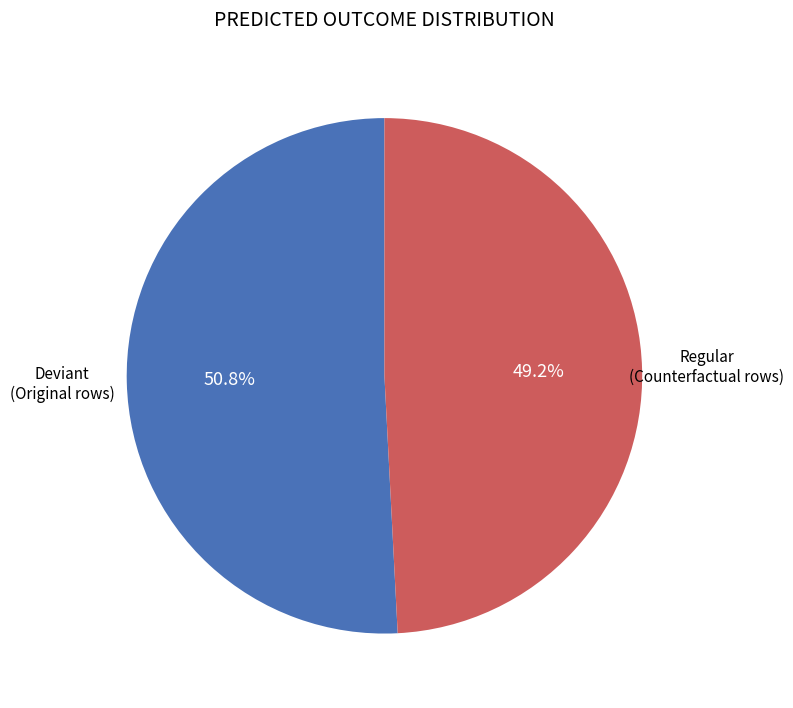

Count the number of slices in the pie.

2